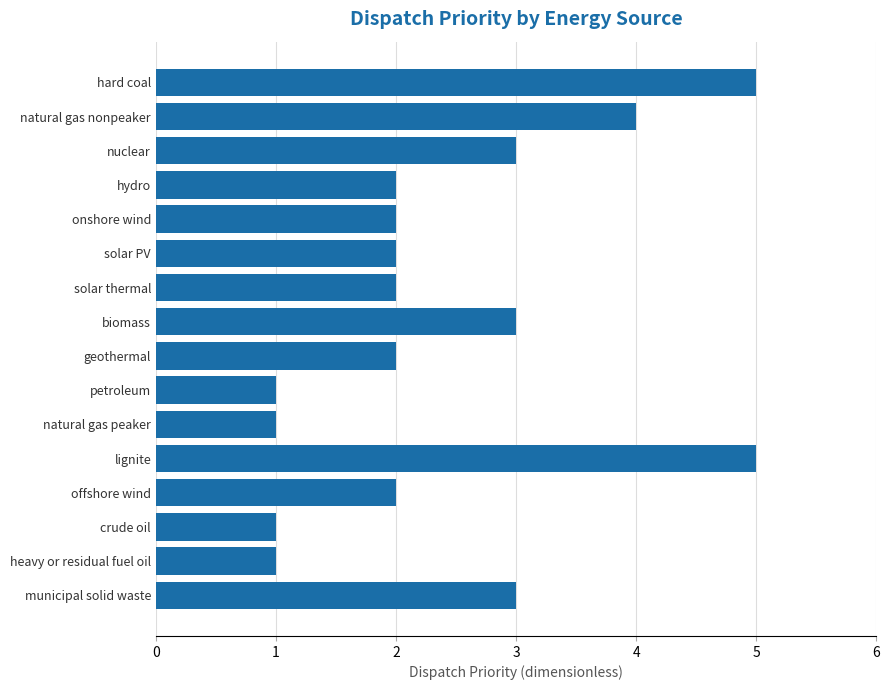

Is it true that the value at nuclear is 2?

False